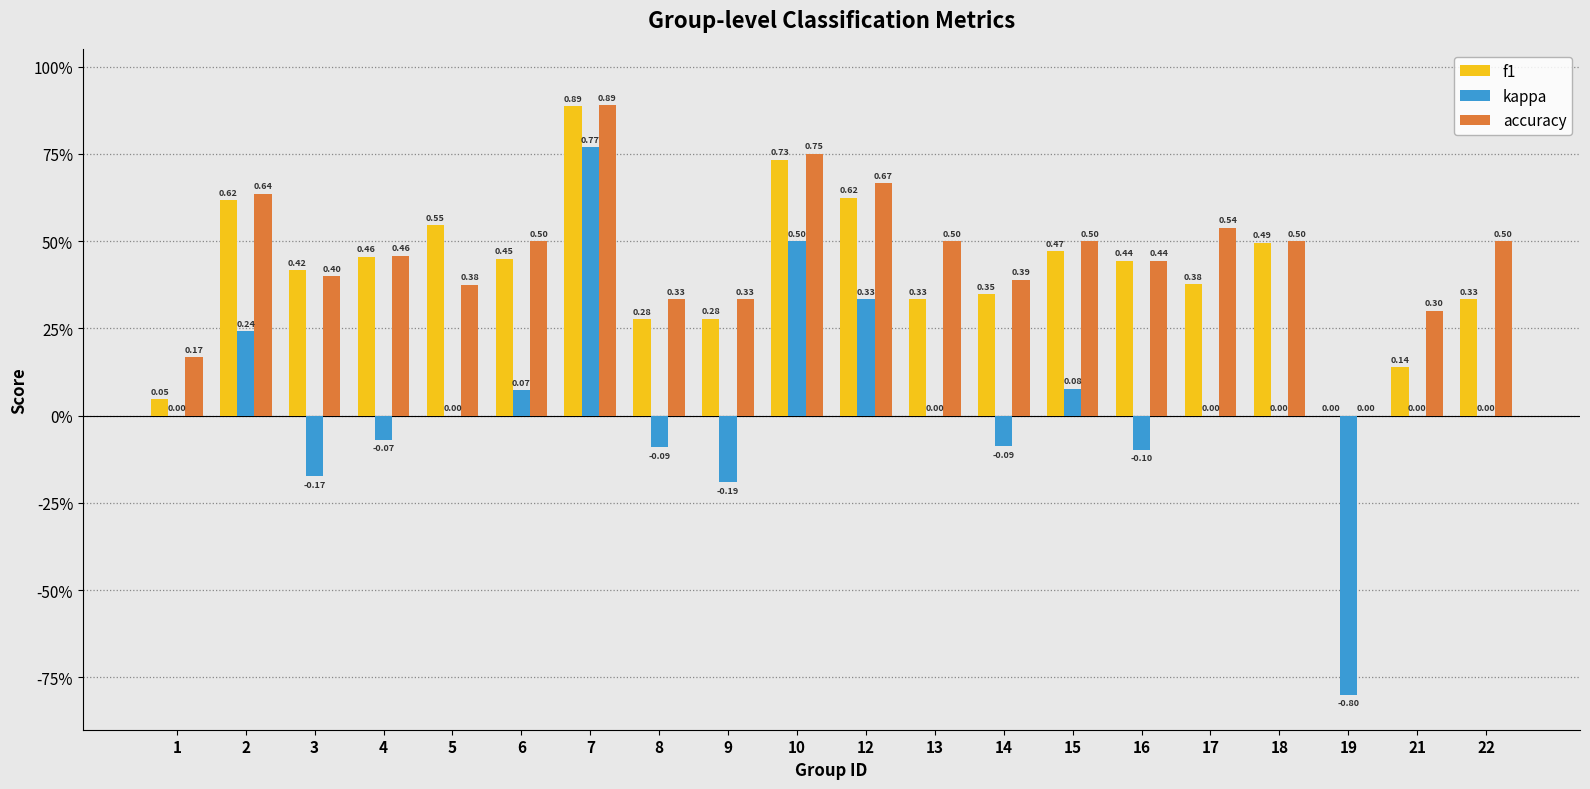

Are the bars grouped side by side (vs. stacked)?

Yes